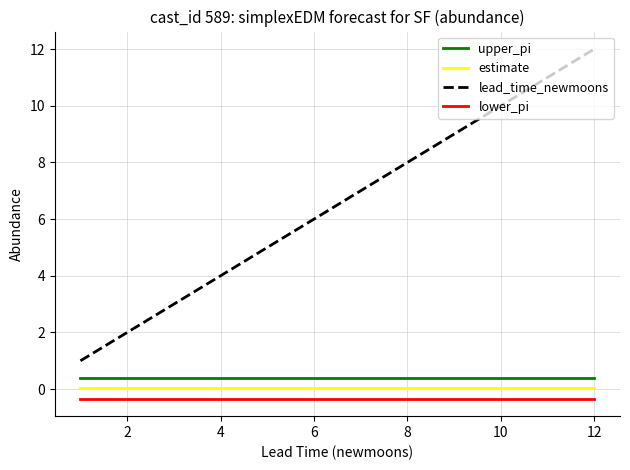

Which series has the widest spread of values?

lead_time_newmoons